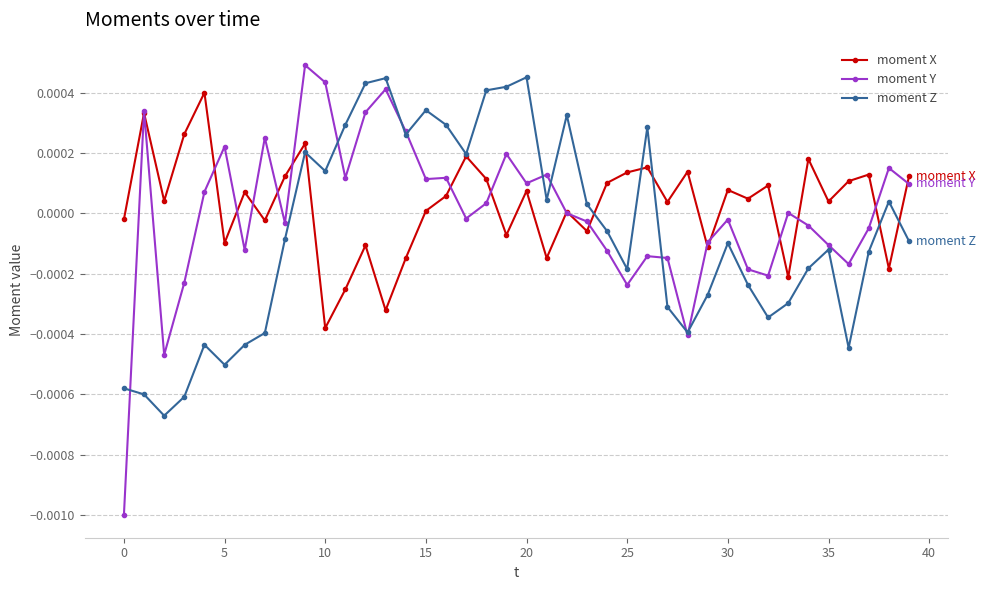

How many distinct data groups are displayed?

3